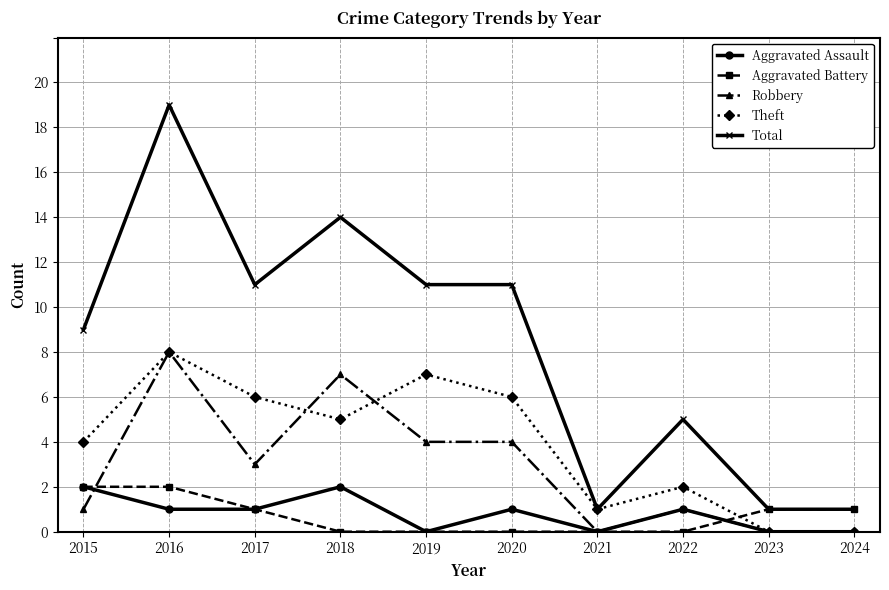

True or false: Robbery and Total cross at least once.

False